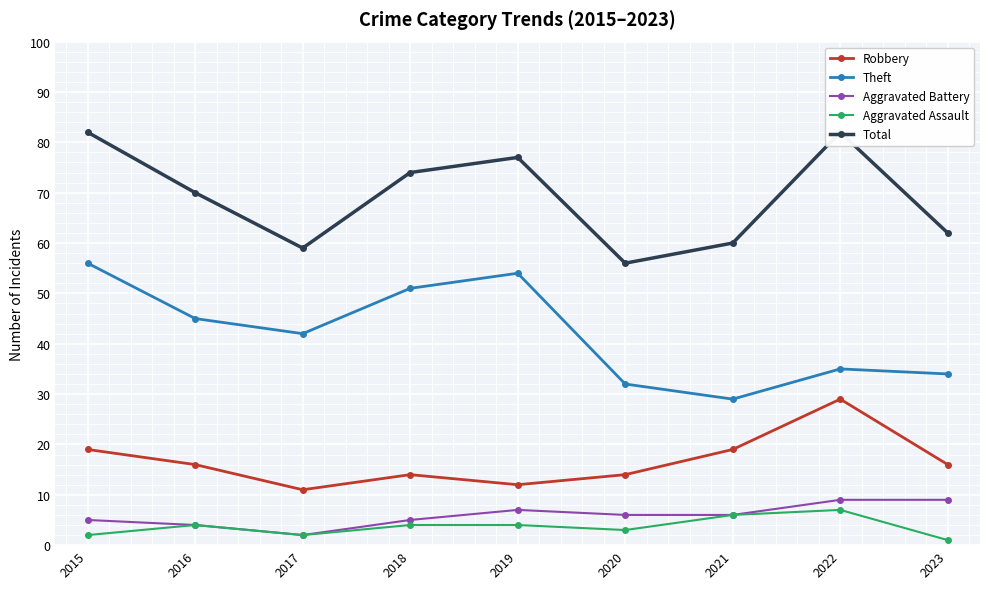

Where is the first local minimum for Total?

2017